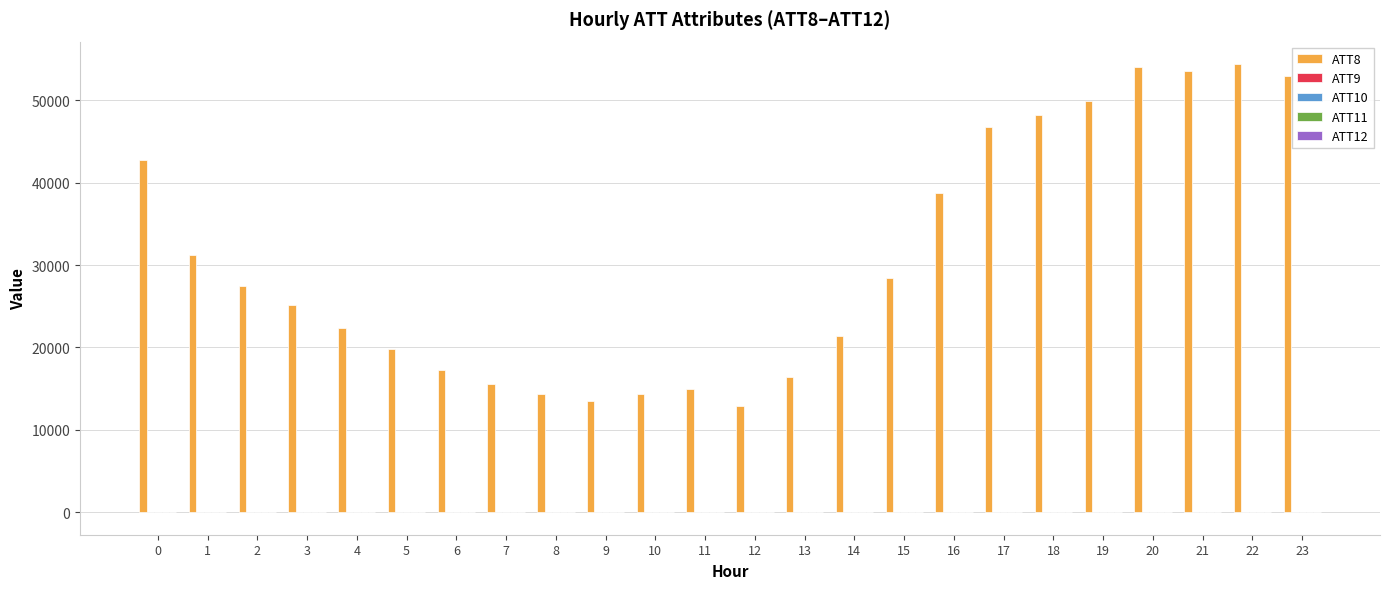

What is the spread (max minus min) of values at 5?

19807.0